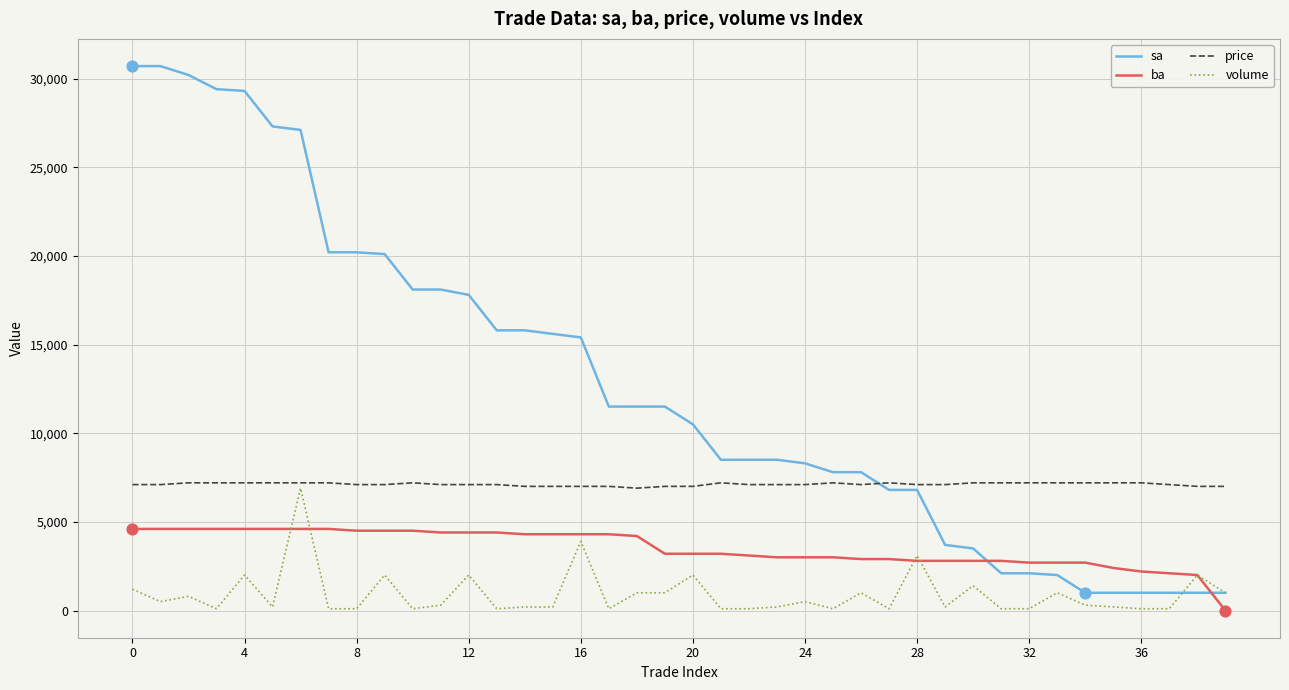

Which series ends up on top after the final intersection of ba and sa?

sa